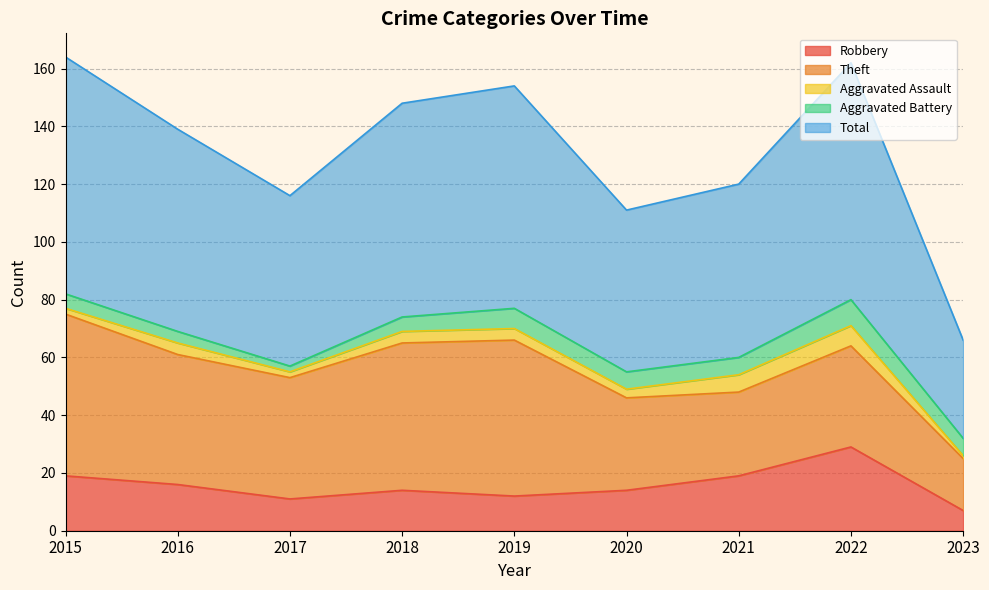

What is the approximate value of Aggravated Battery at 2017?

2